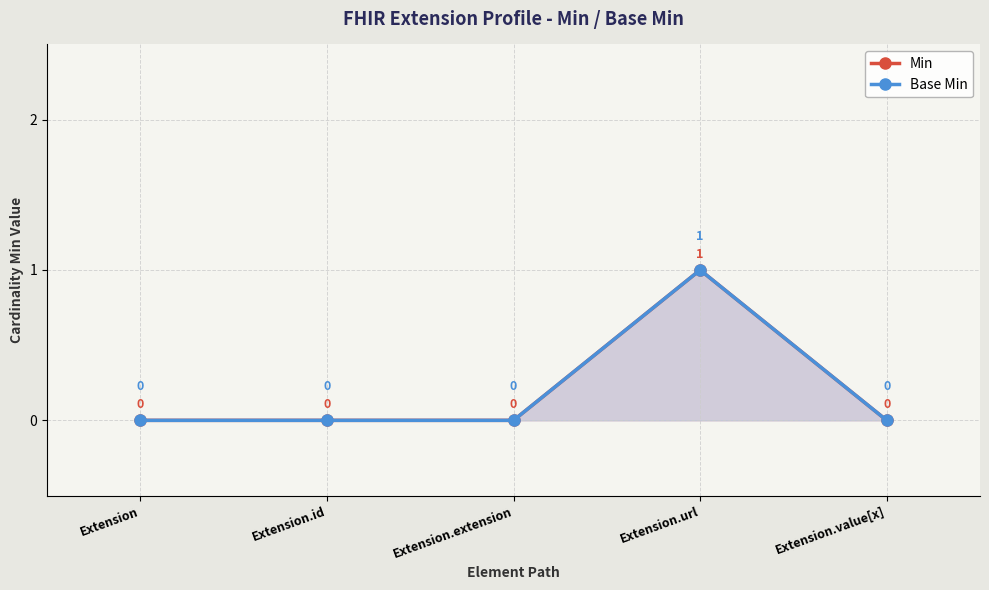

What is the greatest value displayed?

1